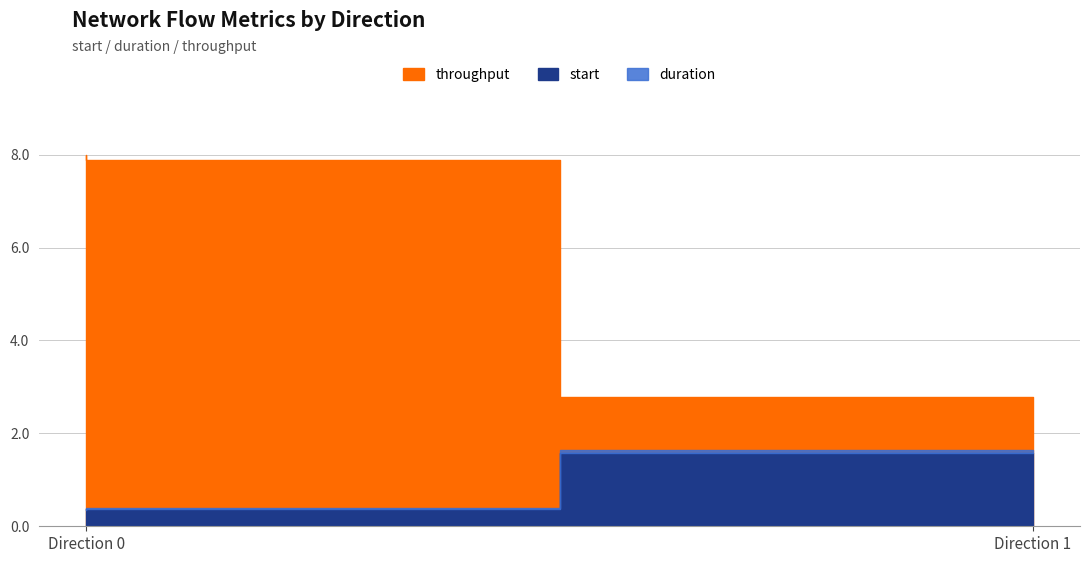

What is the sum of all duration values?

0.1